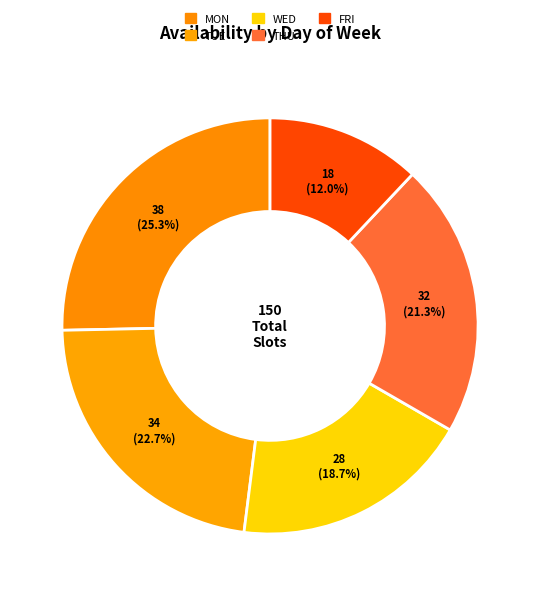

Is there any slice that represents more than half of the pie?

No